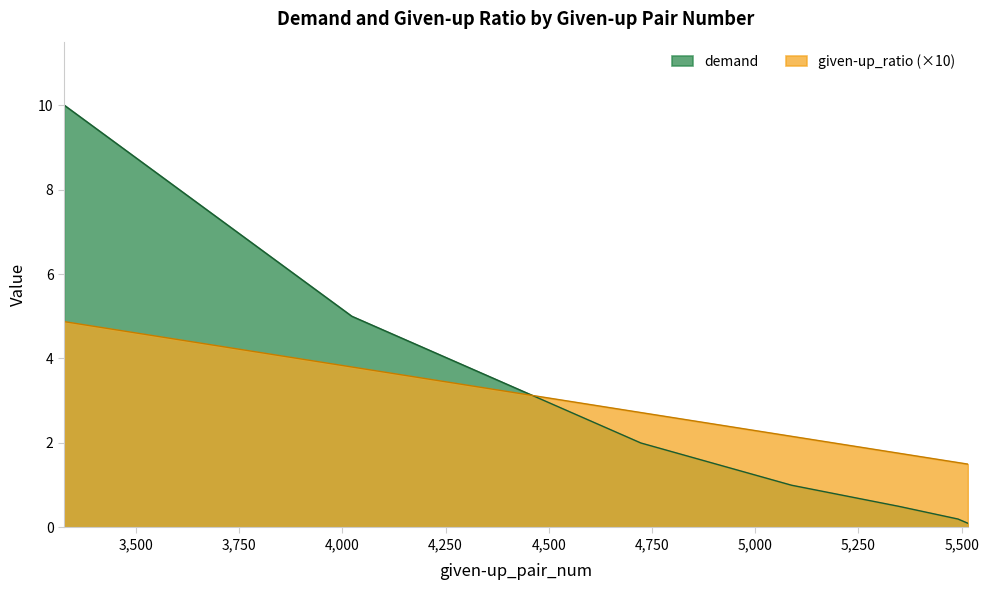

Rank the series by their average value, from highest to lowest.

demand, given-up_ratio